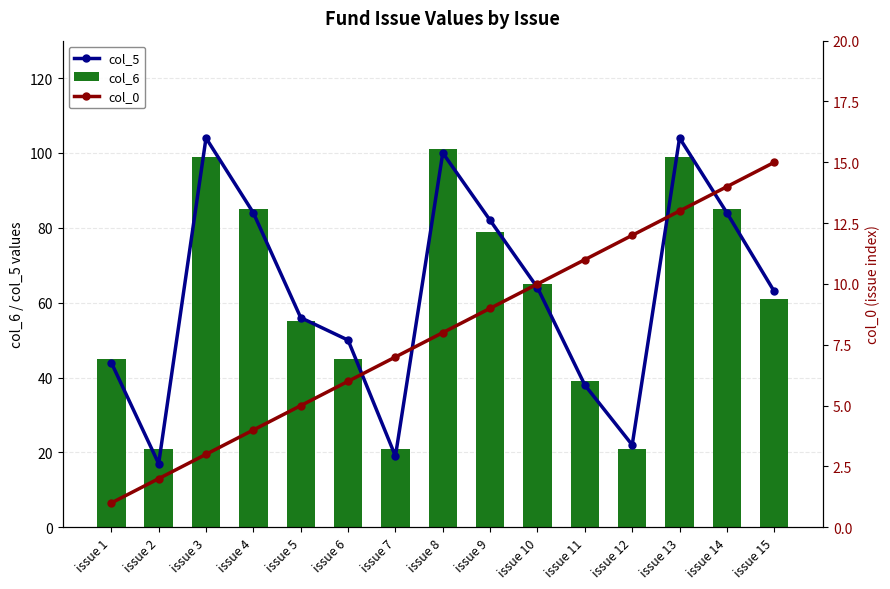

Rank the categories by col_6 value from highest to lowest.

issue 8, issue 3, issue 13, issue 4, issue 14, issue 9, issue 10, issue 15, issue 5, issue 1, issue 6, issue 11, issue 2, issue 7, issue 12